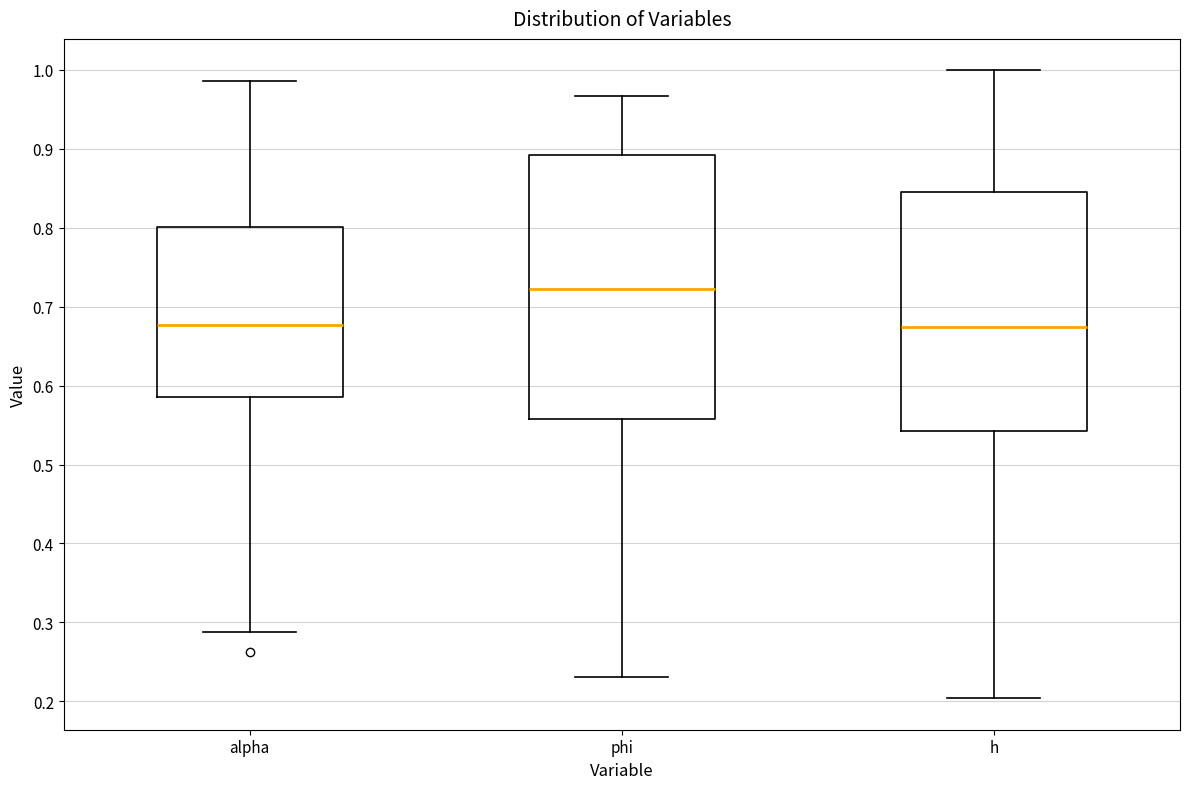

Which box is the tallest, from its lower edge to its upper edge?

phi